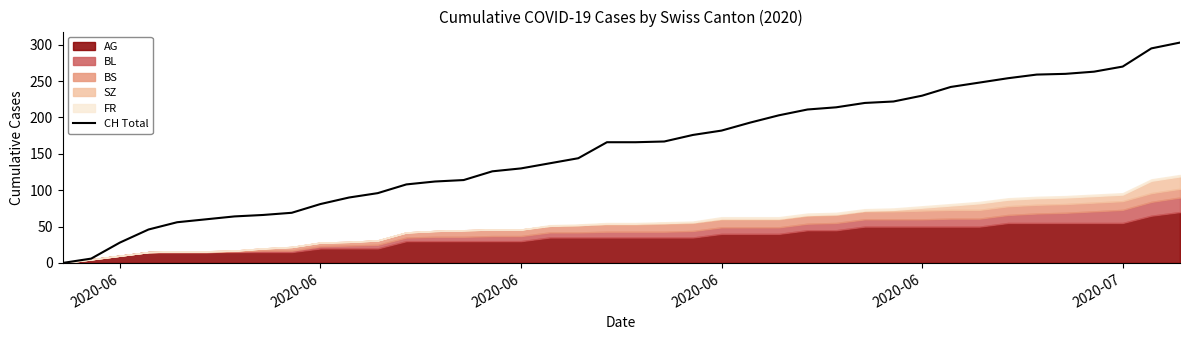

Reading right to left, extract all data points from this chart.

303	295	270	263	260	259	254	248	242	230	222	220	214	211	203	193	182	176	167	166	166	144	137	130	126	114	112	108	96	90	81	69	66	64	60	56	46	28	6	0